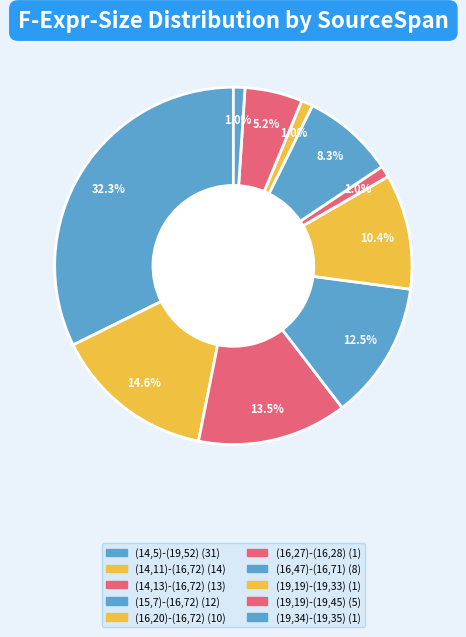

True or false: (14,11)-(16,72) accounts for 15% of the total.

True